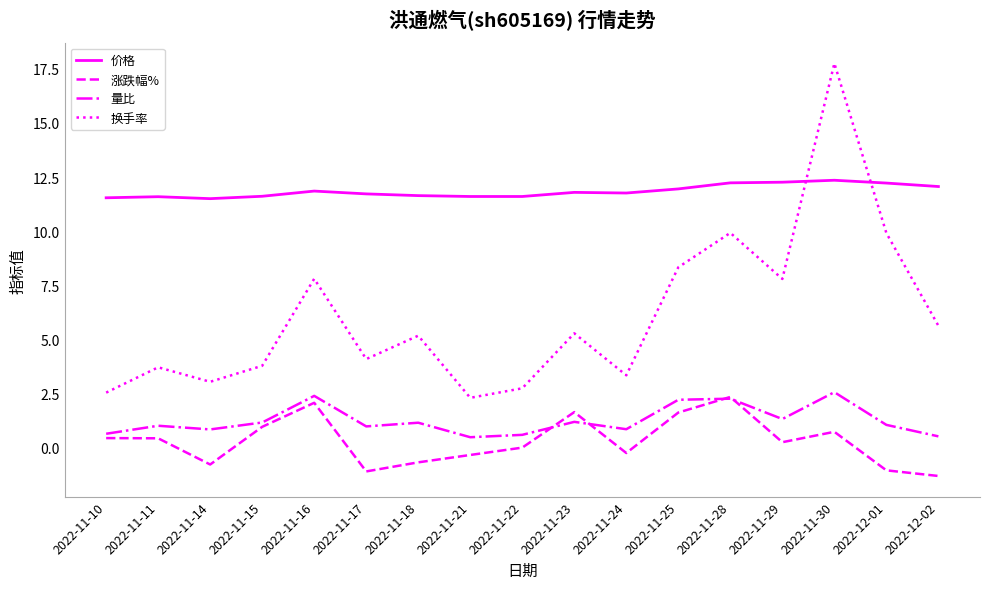

True or false: 价格 has a value of 18.9 at 2022-12-01.

False